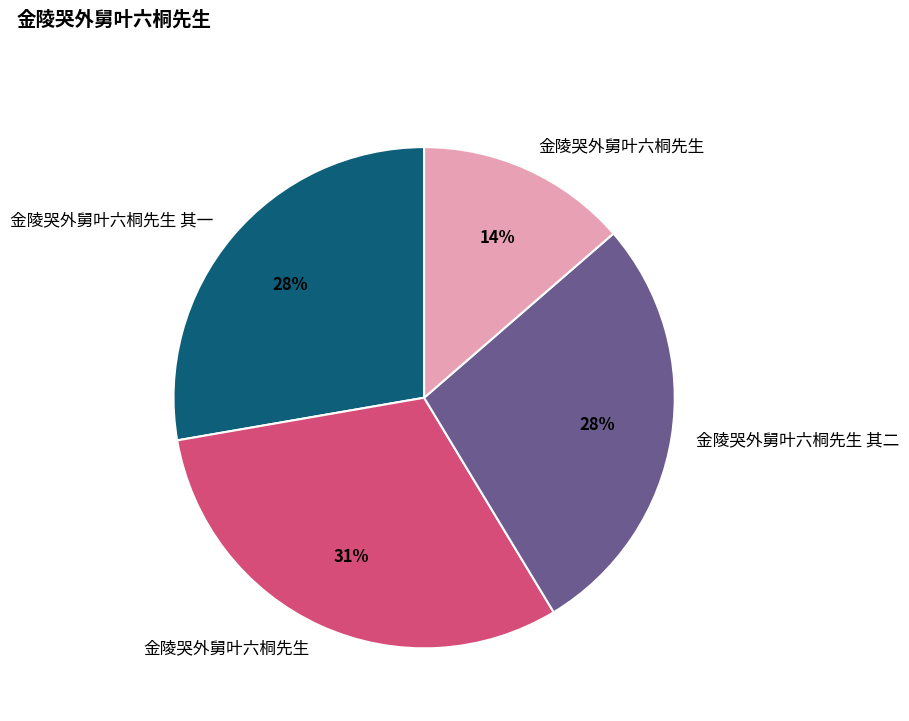

Does any single category account for the majority?

No